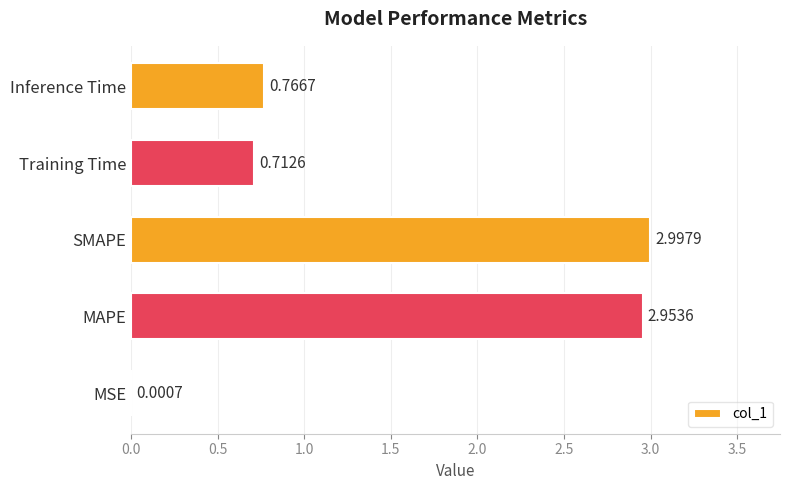

At which category does the chart reach its peak across all series?

SMAPE